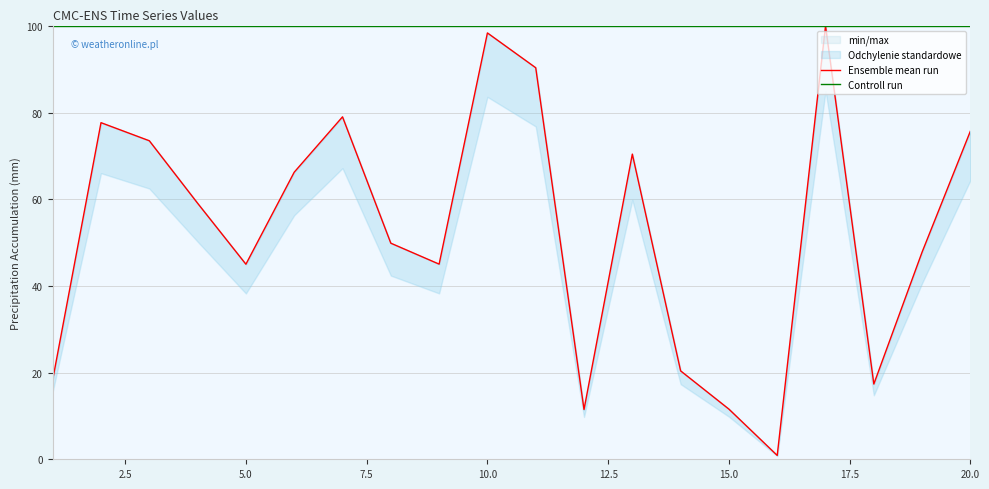

Is it true that Controll run equals 100.0 at 2.5?

True